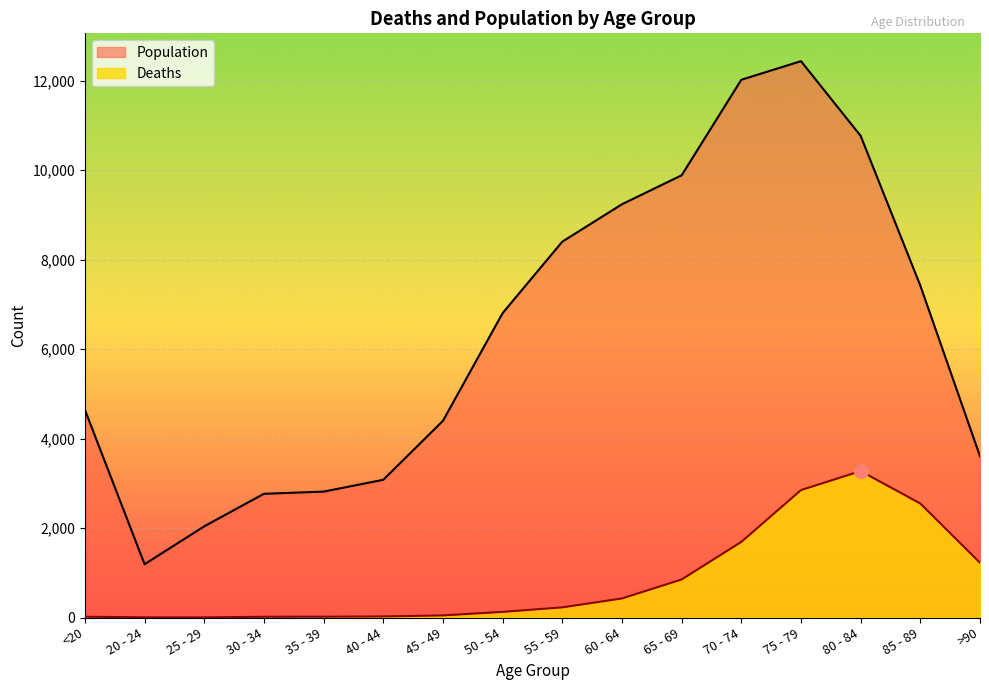

How many values in the Deaths series are below 227?

8